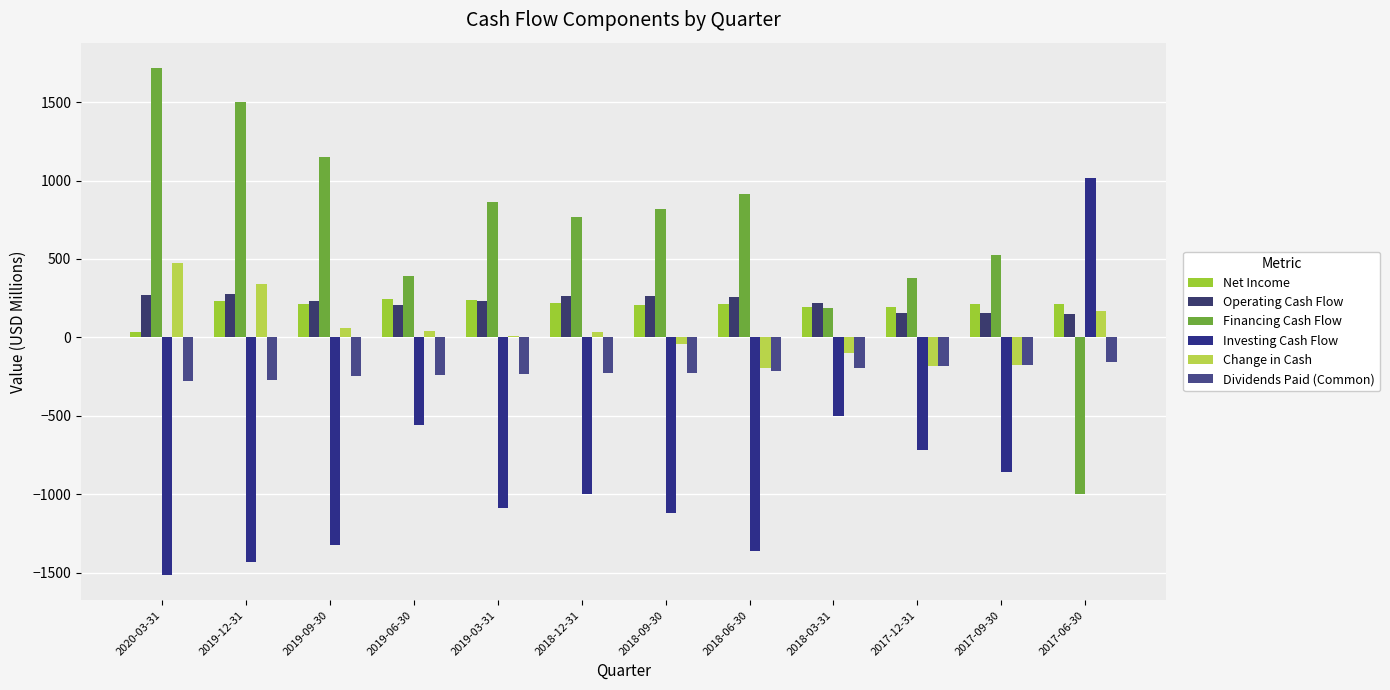

Which series has the largest range (max minus min)?

Financing Cash Flow